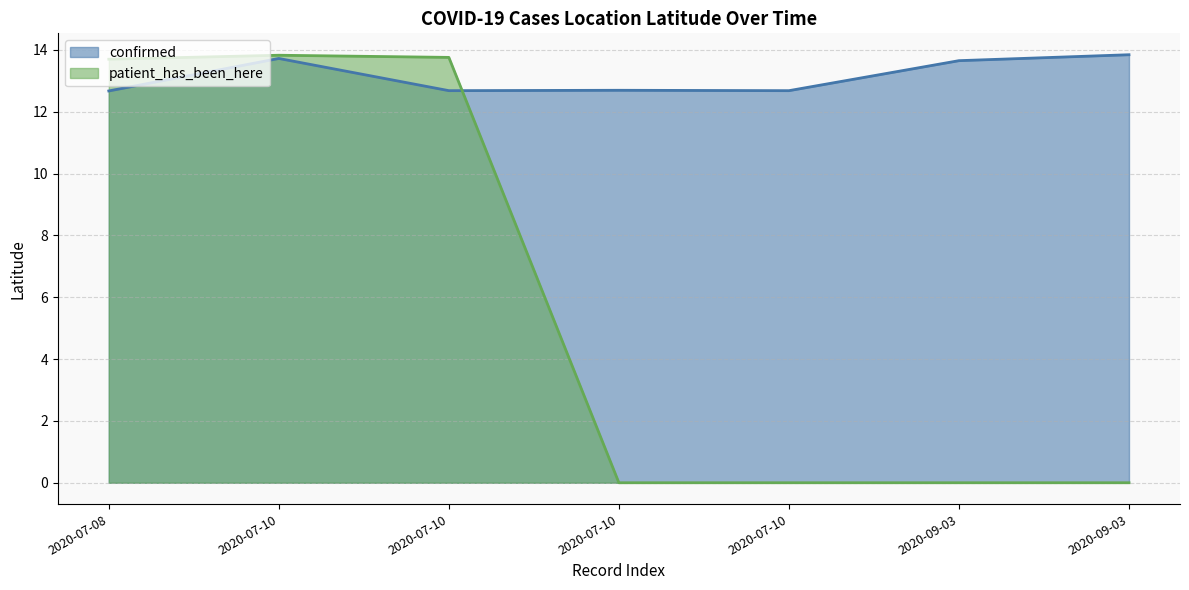

The patient_has_been_here series shows 13.7 at 2020-07-08. True or false?

True